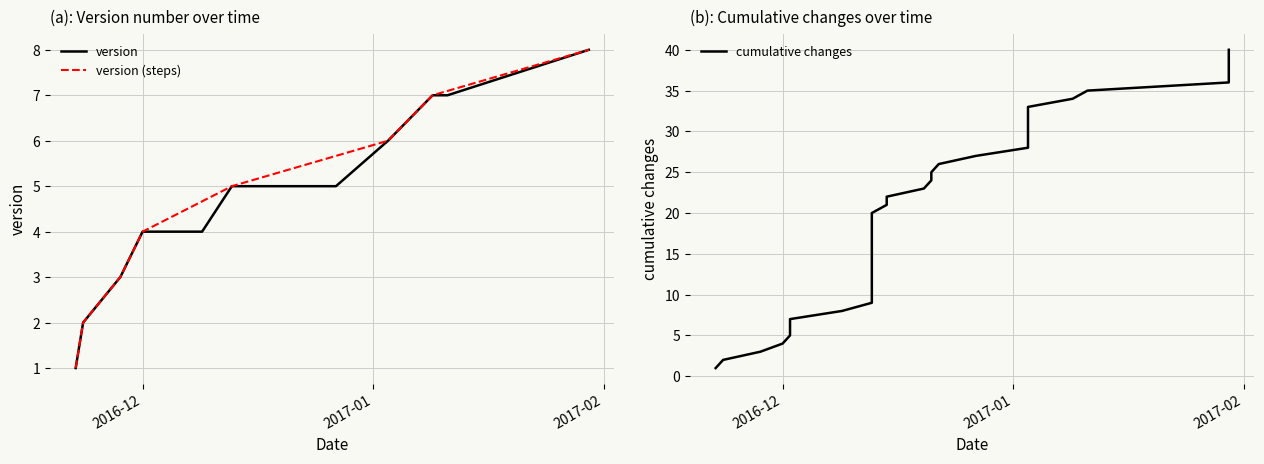

What is the spread (max minus min) of values at 2016-12-13?

4